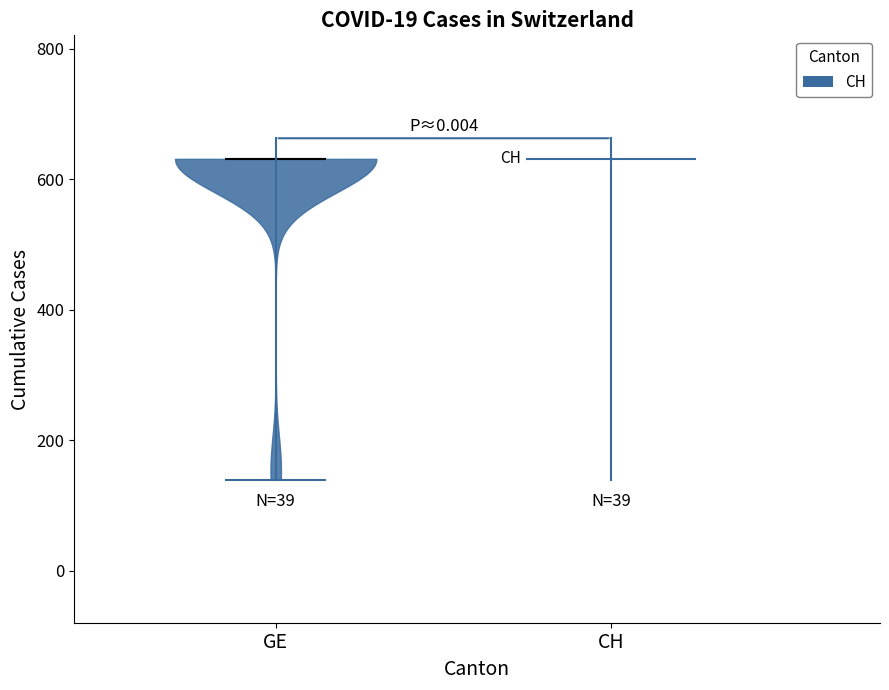

What is the lowest point the violin for GE reaches on the y-axis? The values are not printed on the chart, so give them approximately, as read against the axis.

140